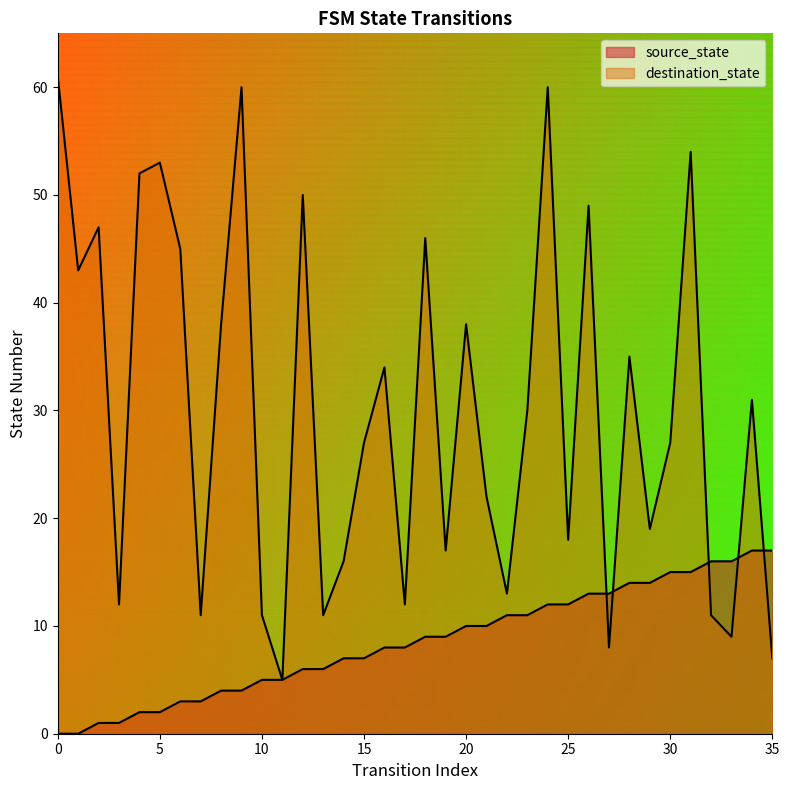

After their last crossing, which series has the higher values: source_state or destination_state?

source_state